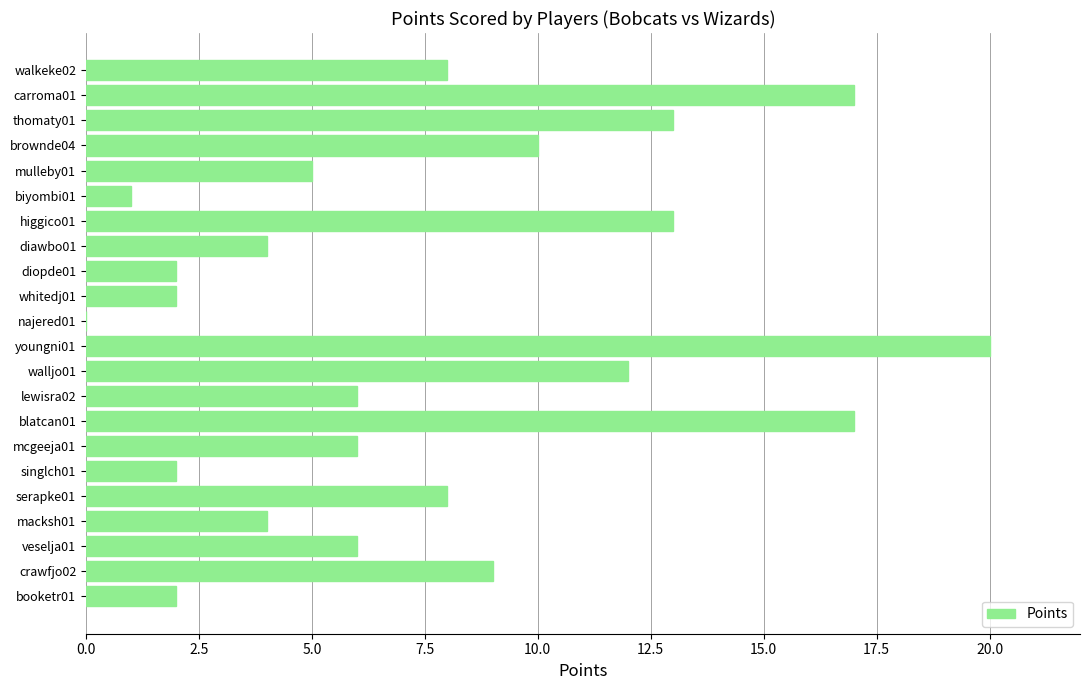

Which has a higher value, thomaty01 or youngni01?

youngni01